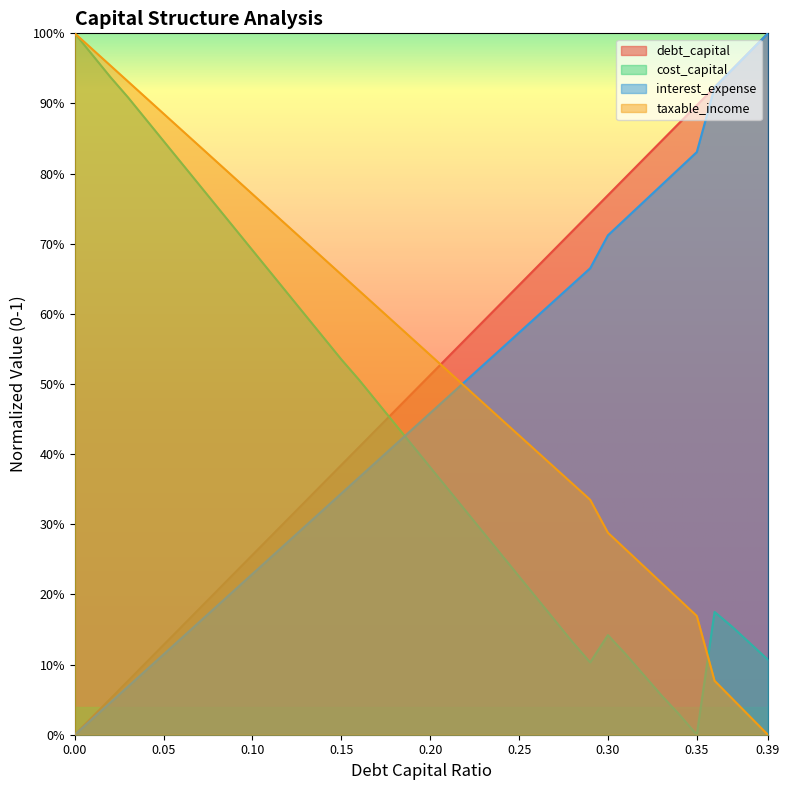

What are all the series names shown in the legend?

debt_capital, cost_capital, interest_expense, taxable_income